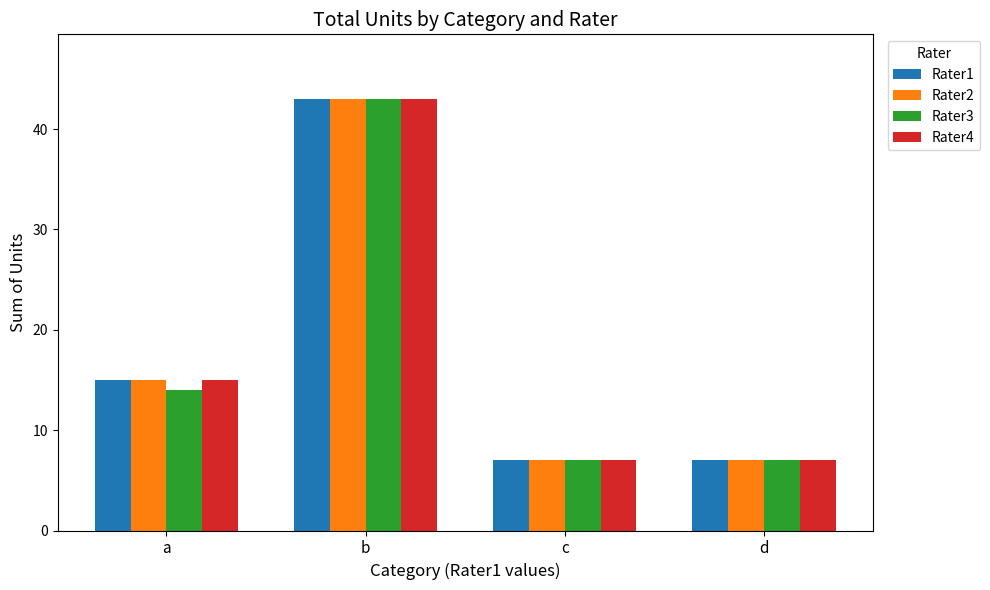

At how many categories does at least one series exceed 14?

2